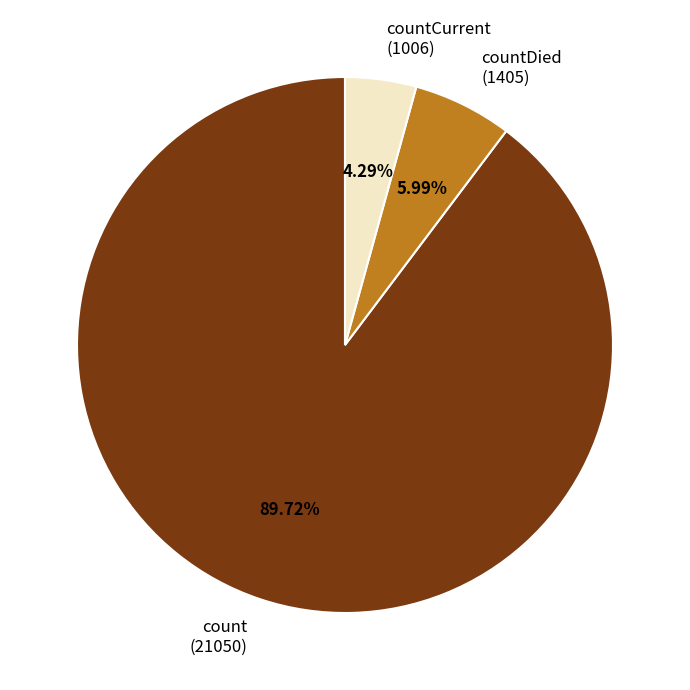

Rank the categories by value from lowest to highest.

countCurrent (1006), countDied (1405), count (21050)